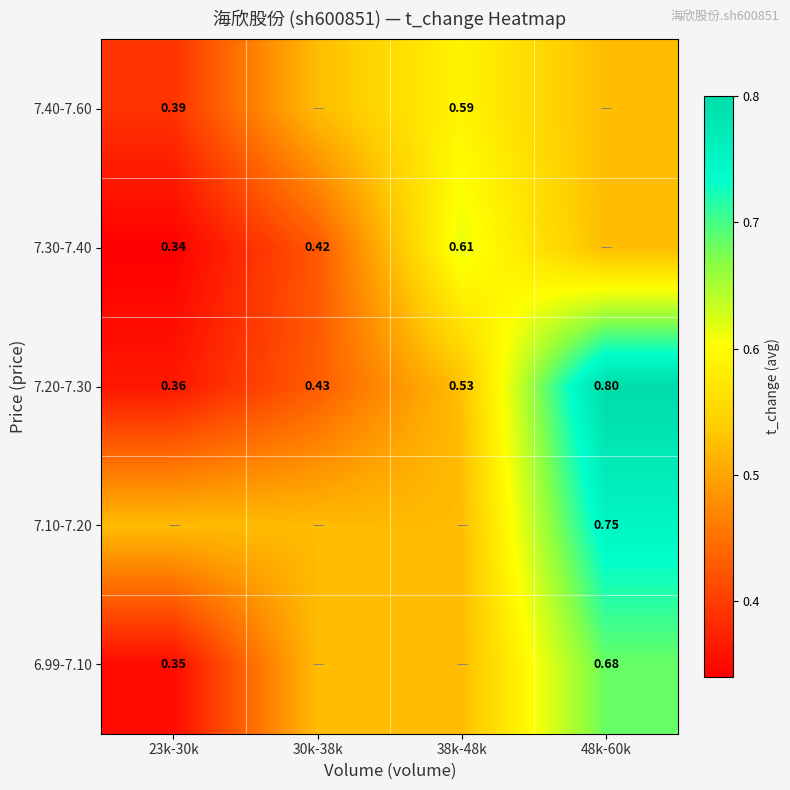

Is the value of 7.20-7.30 at 38k-48k greater than the value of 7.40-7.60 at 23k-30k?

Yes